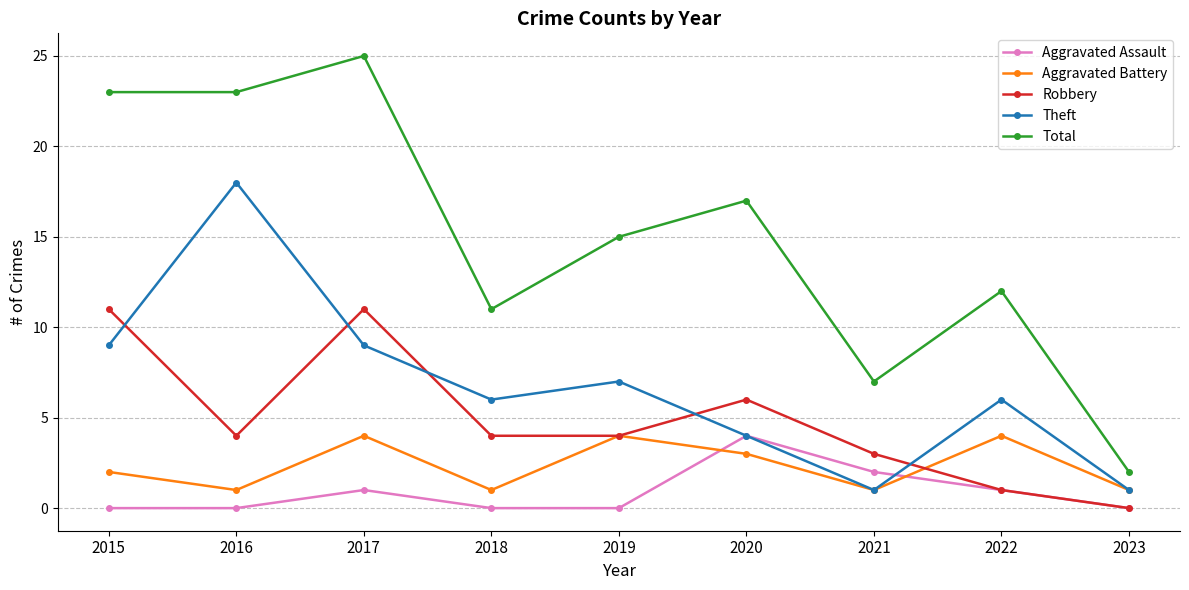

What is the spread (max minus min) of values at 2016?

23